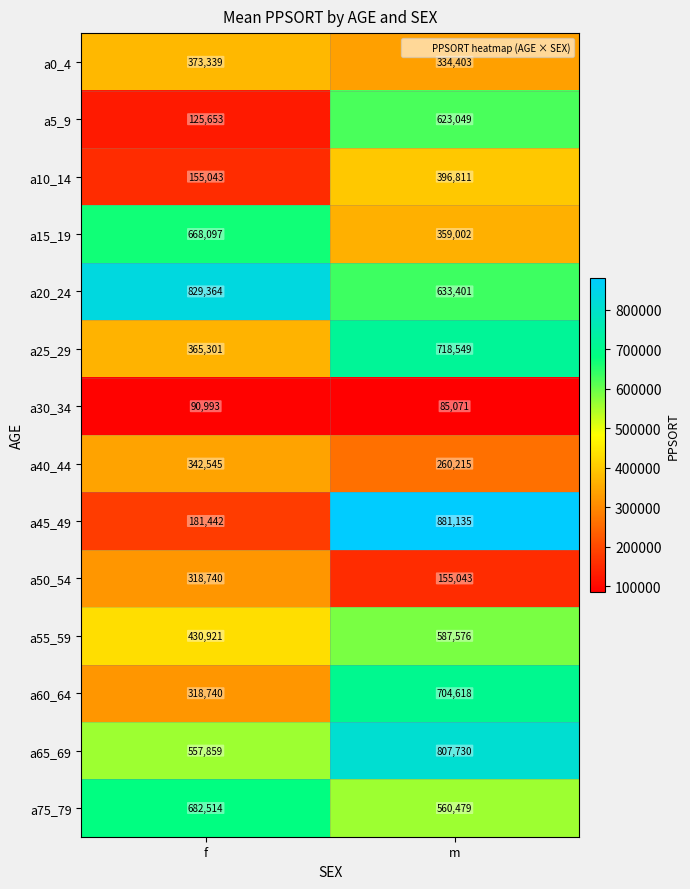

The a20_24 series shows 633401 at m. True or false?

True